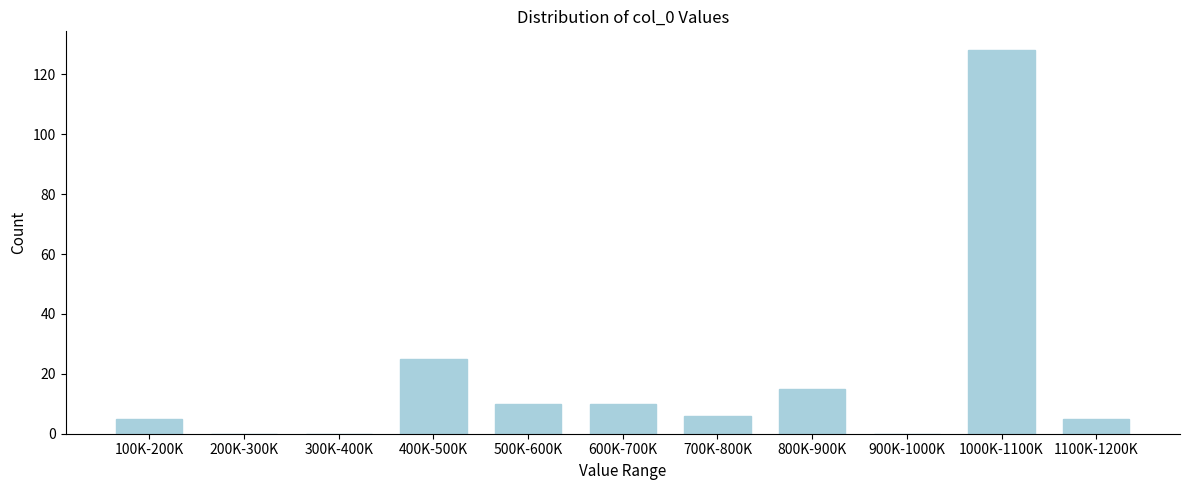

Reading left to right, list all the values displayed in this chart.

100K-200K=5	200K-300K=0	300K-400K=0	400K-500K=25	500K-600K=10	600K-700K=10	700K-800K=6	800K-900K=15	900K-1000K=0	1000K-1100K=128	1100K-1200K=5